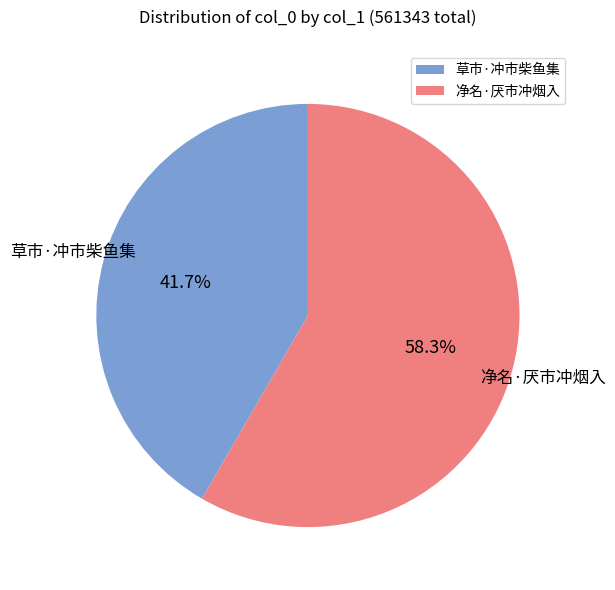

What is the smallest slice in the pie chart?

草市·冲市柴鱼集